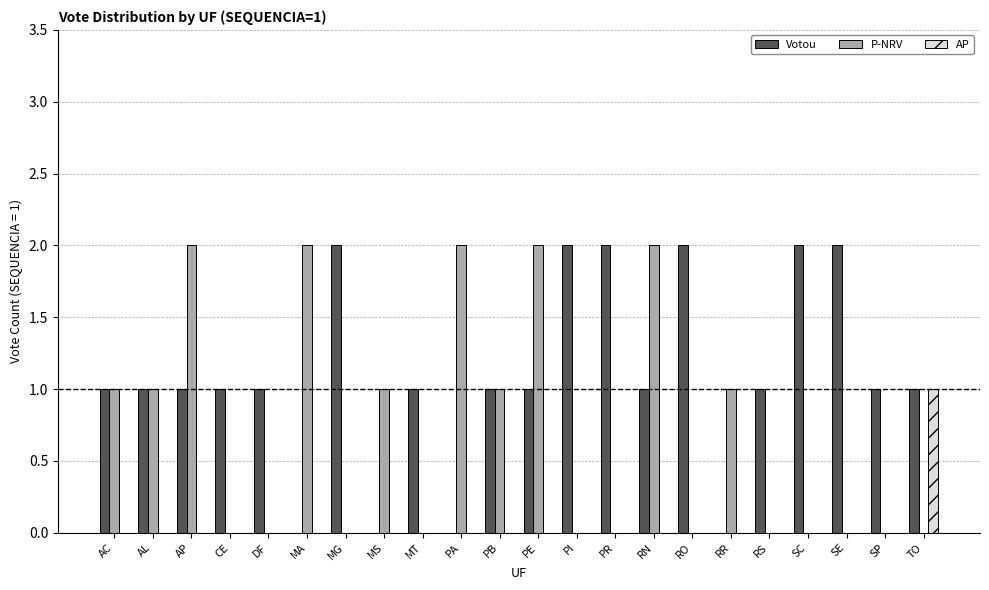

Is it true that Votou equals 0 at PA?

True